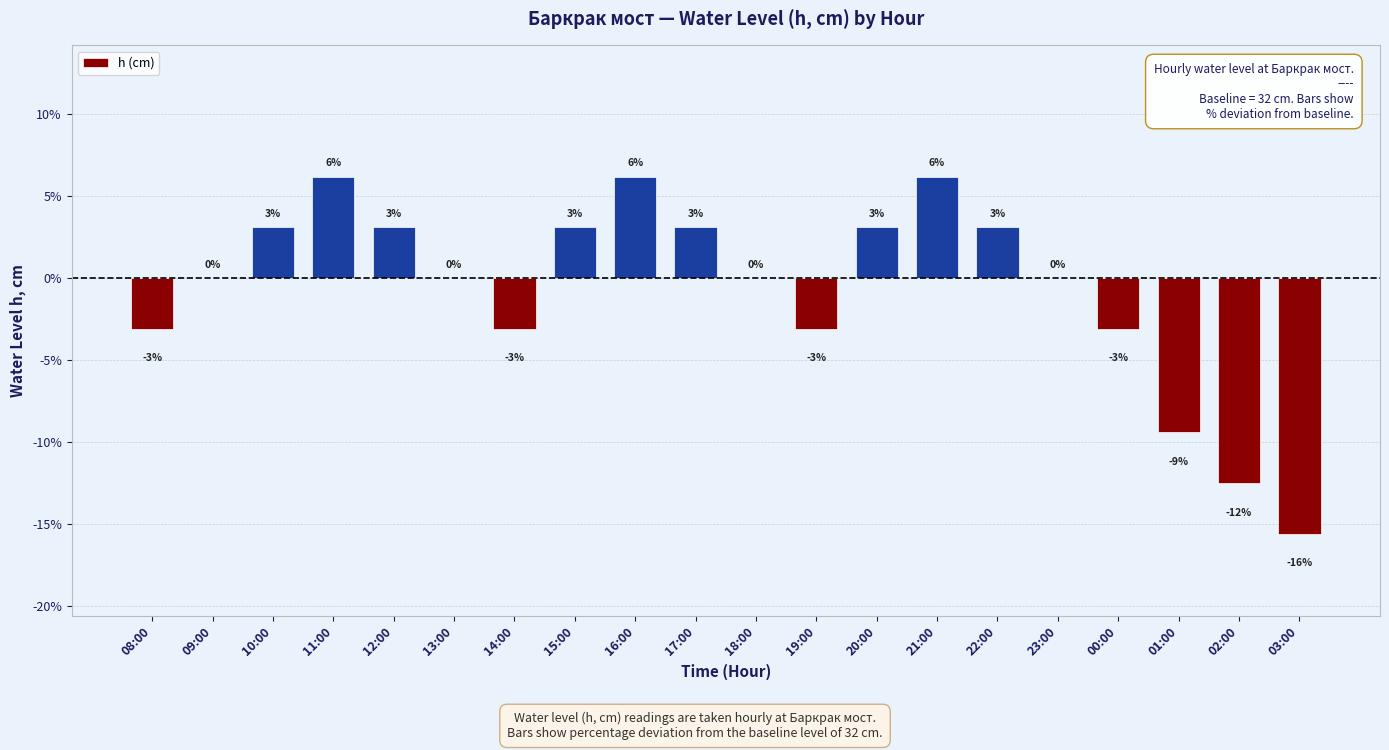

What is the sum of all values?

-12.7